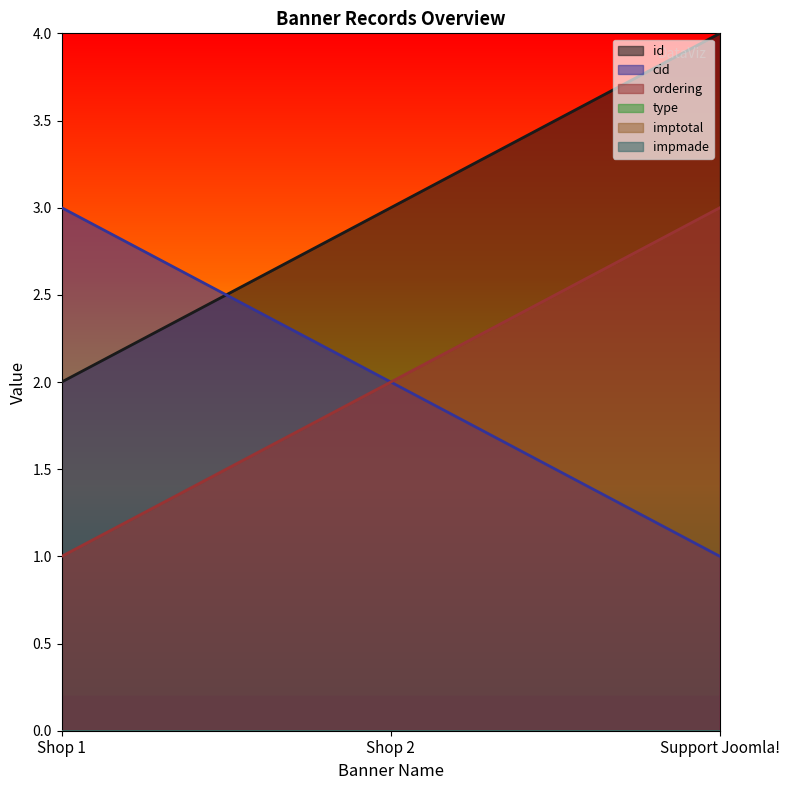

What is the difference between the highest and lowest values at Support Joomla!?

3